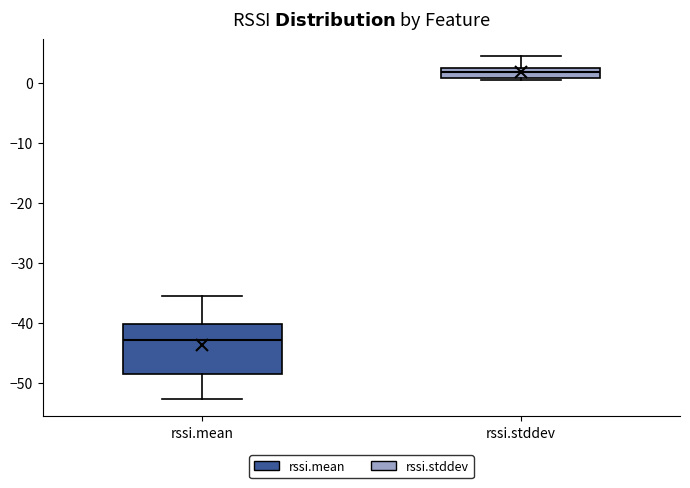

Reading left to right, transcribe this box plot: for each box, give where its median line is, the range the box spans, and where its two whiskers end, as read against the y-axis. The values are not printed on the chart, so give them approximately, as read against the axis.

rssi.mean: median -43, box -48 to -40, whiskers -53 to -35
rssi.stddev: median 2 (inside the box), box 1 to 2, whiskers 0 to 4